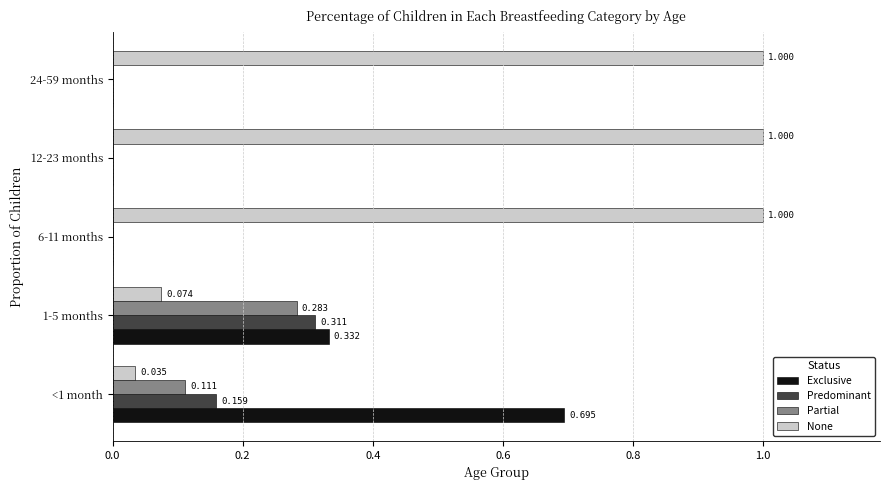

How many Predominant values are between 0 and 1?

5